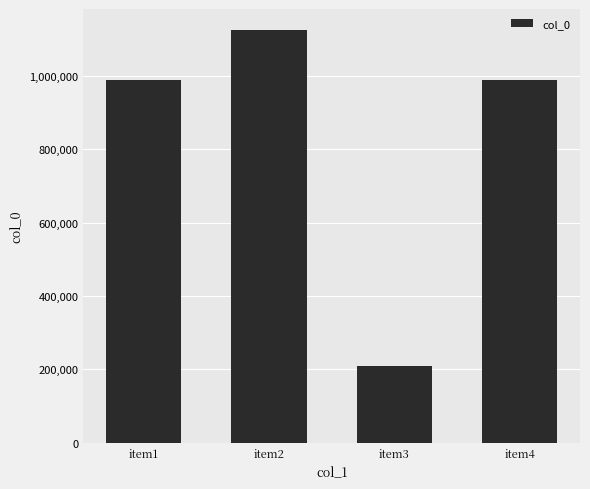

Which label corresponds to the smallest value in the chart?

item3